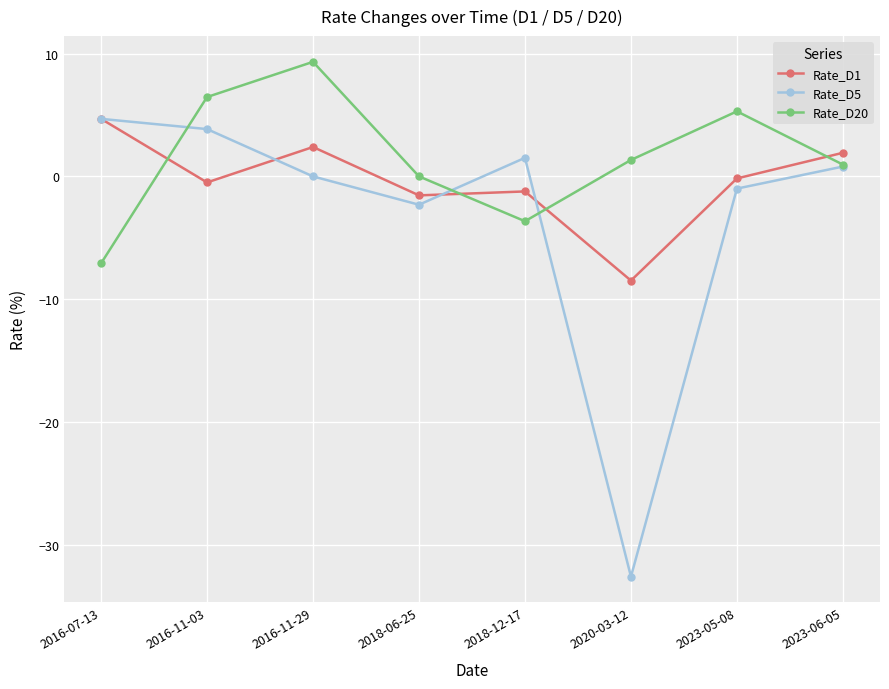

True or false: Rate_D5 has more than 0 interior local peaks.

True